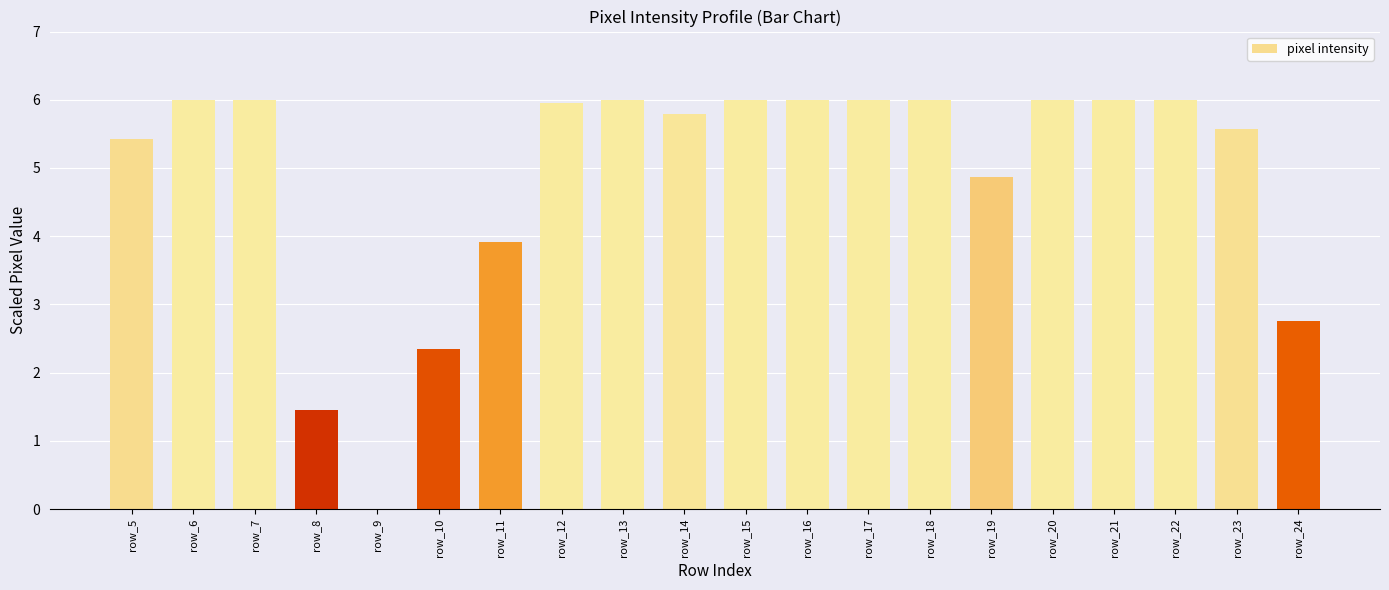

The chart shows a value of 6.0 at row_16. True or false?

True